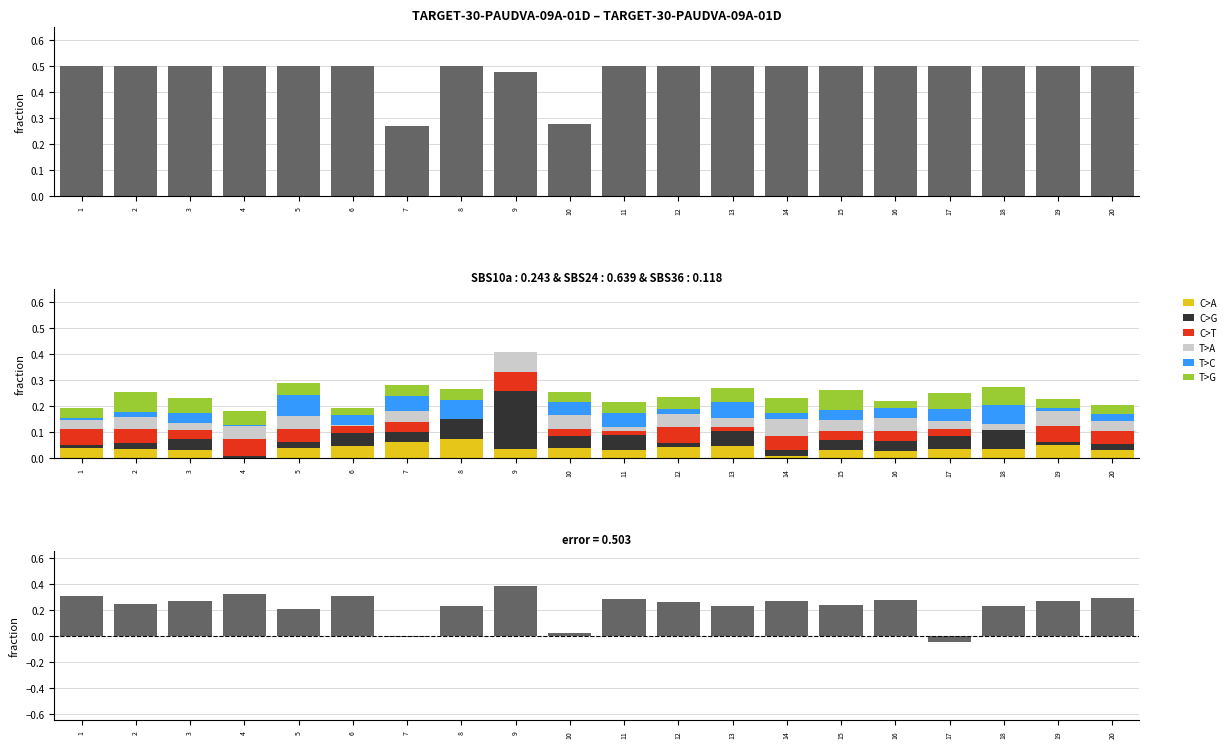

At how many categories does at least one series exceed 0?

20